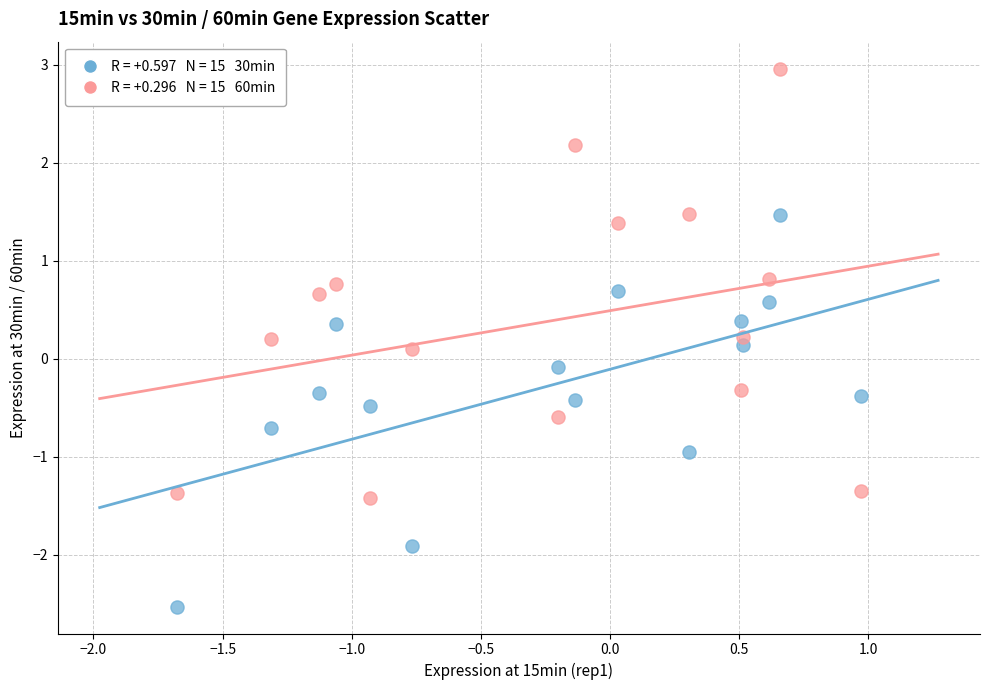

Across all data points, what is the range of X values (max minus min)?

2.6